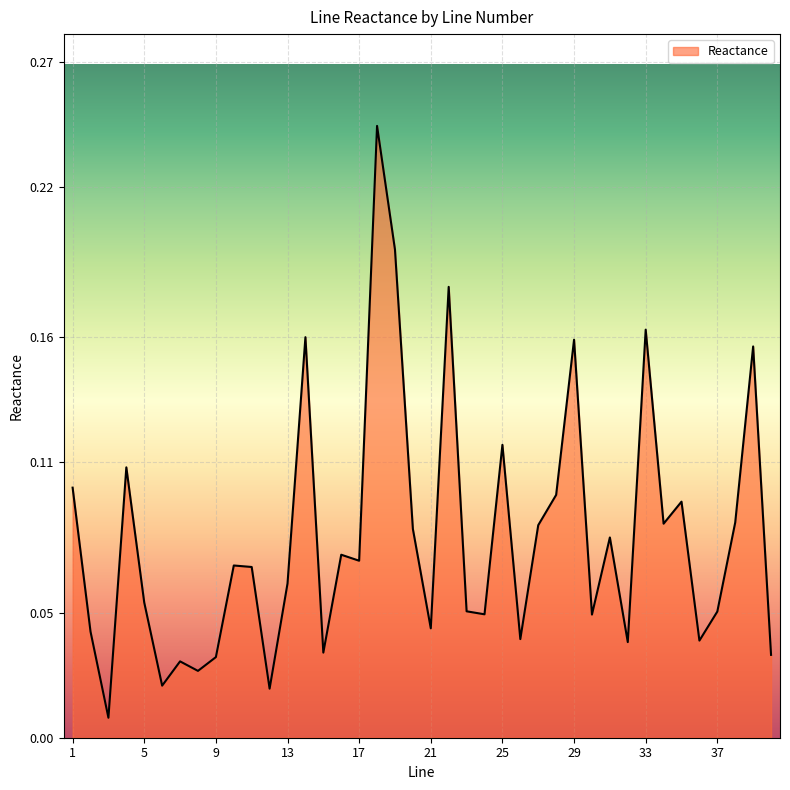

What is the sum of all values?

3.2